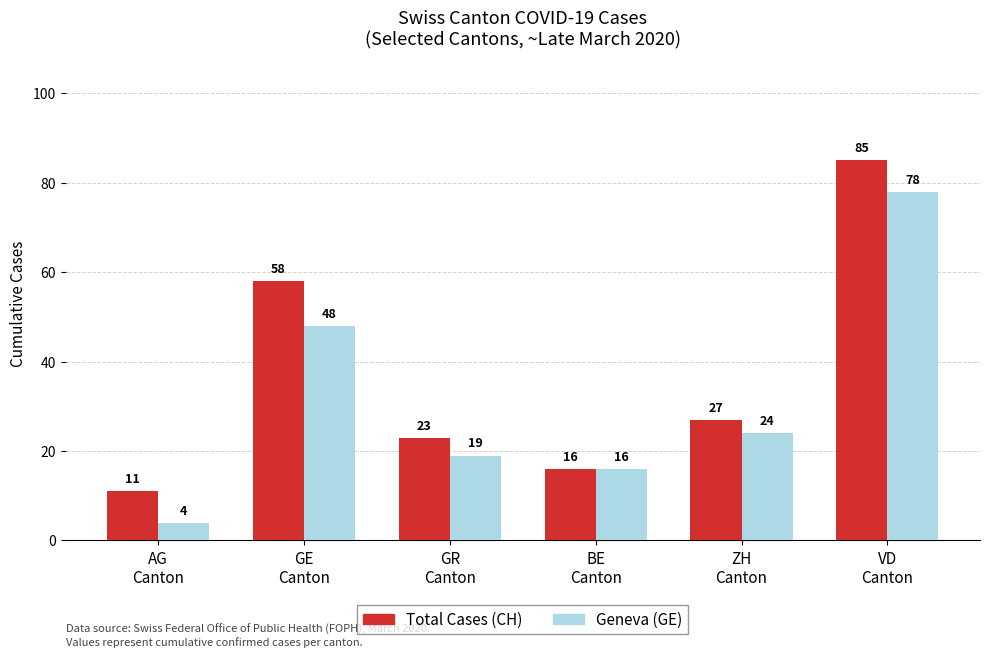

What is the label of the 3rd bar from the left?

GR
Canton